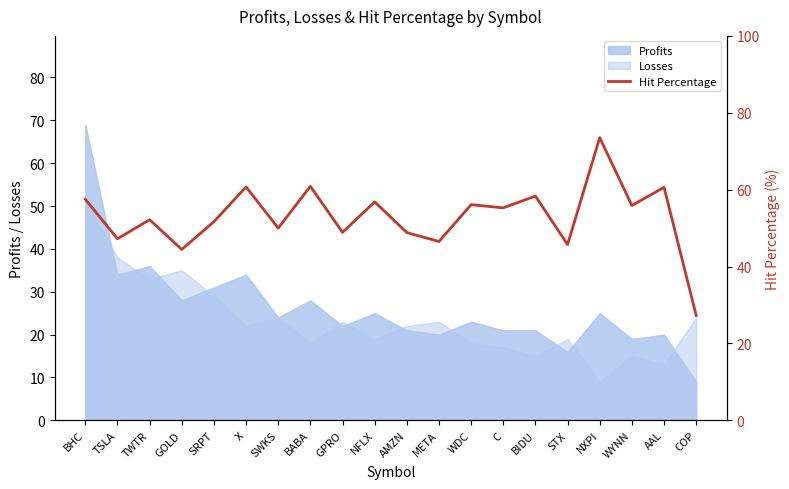

Reading left to right, list all the values displayed in this chart.

BHC=57.5	TSLA=47.2	TWTR=52.2	GOLD=44.4	SRPT=51.7	X=60.7	SWKS=50.0	BABA=60.9	GPRO=48.9	NFLX=56.8	AMZN=48.8	META=46.5	WDC=56.1	C=55.3	BIDU=58.3	STX=45.7	NXPI=73.5	WYNN=55.9	AAL=60.6	COP=27.3